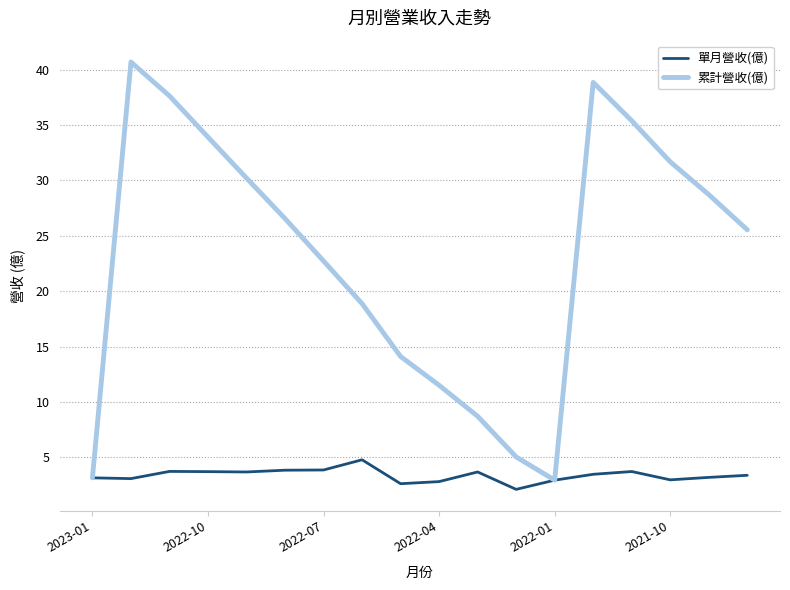

Which series has the largest range (max minus min)?

累計營收(億)